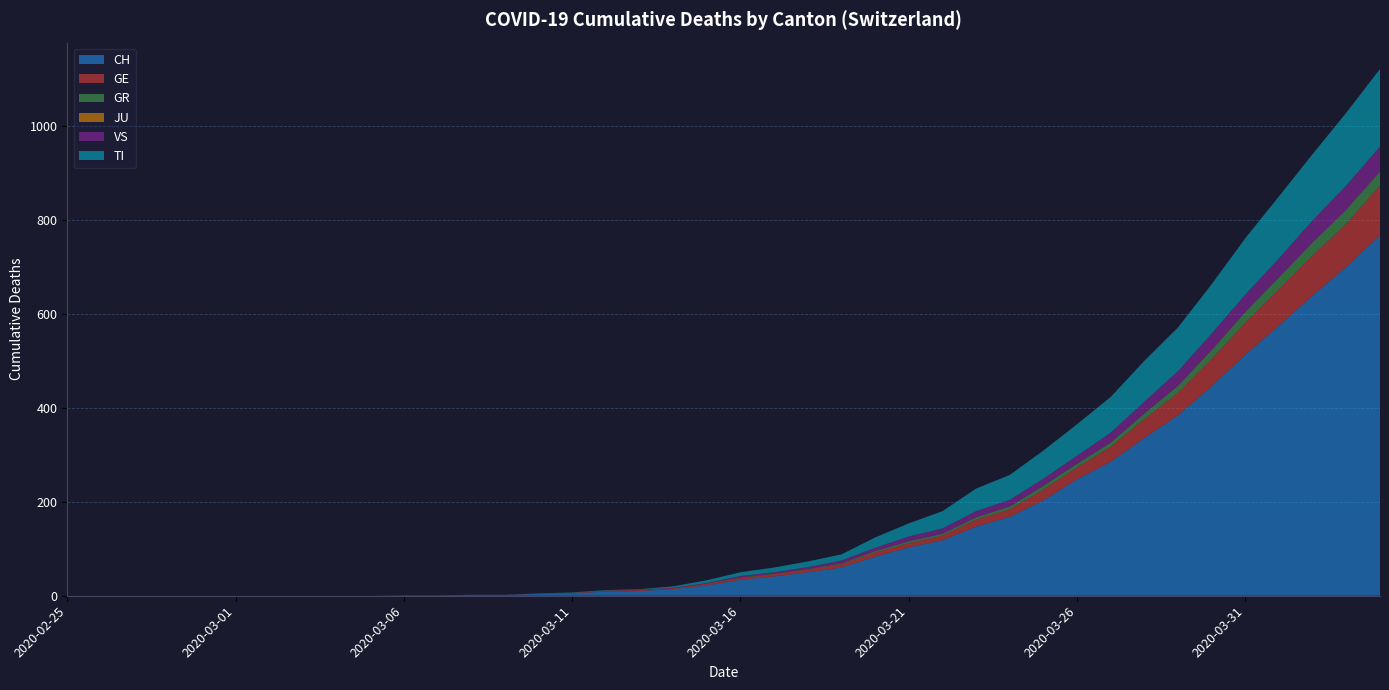

Reading left to right, what are all the values shown in this chart?

CH: 2020-02-25=0	2020-02-26=0	2020-02-27=0	2020-02-28=0	2020-02-29=0	2020-03-01=0	2020-03-02=0	2020-03-03=0	2020-03-04=0	2020-03-05=0	2020-03-06=1	2020-03-07=1	2020-03-08=2	2020-03-09=2	2020-03-10=4	2020-03-11=5	2020-03-12=9	2020-03-13=10	2020-03-14=14	2020-03-15=22	2020-03-16=34	2020-03-17=41	2020-03-18=50	2020-03-19=60	2020-03-20=83	2020-03-21=103	2020-03-22=118	2020-03-23=147	2020-03-24=168	2020-03-25=203	2020-03-26=248	2020-03-27=285	2020-03-28=336	2020-03-29=384	2020-03-30=446	2020-03-31=513	2020-04-01=575	2020-04-02=639	2020-04-03=700	2020-04-04=767
GE: 2020-02-25=0	2020-02-26=0	2020-02-27=0	2020-02-28=0	2020-02-29=0	2020-03-01=0	2020-03-02=0	2020-03-03=0	2020-03-04=0	2020-03-05=0	2020-03-06=0	2020-03-07=0	2020-03-08=0	2020-03-09=0	2020-03-10=1	2020-03-11=1	2020-03-12=2	2020-03-13=2	2020-03-14=2	2020-03-15=4	2020-03-16=4	2020-03-17=5	2020-03-18=6	2020-03-19=7	2020-03-20=9	2020-03-21=9	2020-03-22=10	2020-03-23=15	2020-03-24=16	2020-03-25=23	2020-03-26=25	2020-03-27=32	2020-03-28=40	2020-03-29=48	2020-03-30=58	2020-03-31=68	2020-04-01=77	2020-04-02=85	2020-04-03=92	2020-04-04=106
GR: 2020-02-25=0	2020-02-26=0	2020-02-27=0	2020-02-28=0	2020-02-29=0	2020-03-01=0	2020-03-02=0	2020-03-03=0	2020-03-04=0	2020-03-05=0	2020-03-06=0	2020-03-07=0	2020-03-08=0	2020-03-09=0	2020-03-10=0	2020-03-11=0	2020-03-12=0	2020-03-13=0	2020-03-14=0	2020-03-15=0	2020-03-16=1	2020-03-17=1	2020-03-18=1	2020-03-19=2	2020-03-20=3	2020-03-21=4	2020-03-22=4	2020-03-23=5	2020-03-24=6	2020-03-25=8	2020-03-26=8	2020-03-27=9	2020-03-28=12	2020-03-29=15	2020-03-30=19	2020-03-31=23	2020-04-01=26	2020-04-02=28	2020-04-03=30	2020-04-04=30
JU: 2020-02-25=0	2020-02-26=0	2020-02-27=0	2020-02-28=0	2020-02-29=0	2020-03-01=0	2020-03-02=0	2020-03-03=0	2020-03-04=0	2020-03-05=0	2020-03-06=0	2020-03-07=0	2020-03-08=0	2020-03-09=0	2020-03-10=0	2020-03-11=0	2020-03-12=0	2020-03-13=0	2020-03-14=0	2020-03-15=0	2020-03-16=0	2020-03-17=0	2020-03-18=0	2020-03-19=0	2020-03-20=0	2020-03-21=0	2020-03-22=0	2020-03-23=0	2020-03-24=0	2020-03-25=0	2020-03-26=0	2020-03-27=0	2020-03-28=0	2020-03-29=0	2020-03-30=0	2020-03-31=0	2020-04-01=0	2020-04-02=0	2020-04-03=0	2020-04-04=0
VS: 2020-02-25=0	2020-02-26=0	2020-02-27=0	2020-02-28=0	2020-02-29=0	2020-03-01=0	2020-03-02=0	2020-03-03=0	2020-03-04=0	2020-03-05=0	2020-03-06=0	2020-03-07=0	2020-03-08=0	2020-03-09=0	2020-03-10=0	2020-03-11=0	2020-03-12=0	2020-03-13=1	2020-03-14=1	2020-03-15=1	2020-03-16=3	2020-03-17=3	2020-03-18=4	2020-03-19=6	2020-03-20=7	2020-03-21=10	2020-03-22=11	2020-03-23=13	2020-03-24=14	2020-03-25=15	2020-03-26=17	2020-03-27=21	2020-03-28=25	2020-03-29=31	2020-03-30=35	2020-03-31=37	2020-04-01=40	2020-04-02=47	2020-04-03=51	2020-04-04=53
TI: 2020-02-25=0	2020-02-26=0	2020-02-27=0	2020-02-28=0	2020-02-29=0	2020-03-01=0	2020-03-02=0	2020-03-03=0	2020-03-04=0	2020-03-05=0	2020-03-06=0	2020-03-07=0	2020-03-08=0	2020-03-09=0	2020-03-10=0	2020-03-11=1	2020-03-12=1	2020-03-13=1	2020-03-14=3	2020-03-15=6	2020-03-16=8	2020-03-17=10	2020-03-18=12	2020-03-19=13	2020-03-20=22	2020-03-21=28	2020-03-22=37	2020-03-23=48	2020-03-24=53	2020-03-25=60	2020-03-26=67	2020-03-27=76	2020-03-28=87	2020-03-29=93	2020-03-30=105	2020-03-31=120	2020-04-01=132	2020-04-02=141	2020-04-03=155	2020-04-04=165